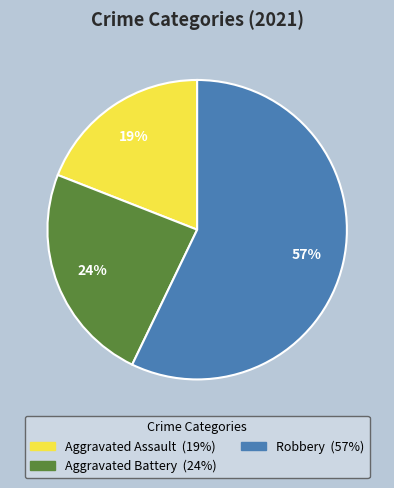

How many segments does this pie chart have?

3